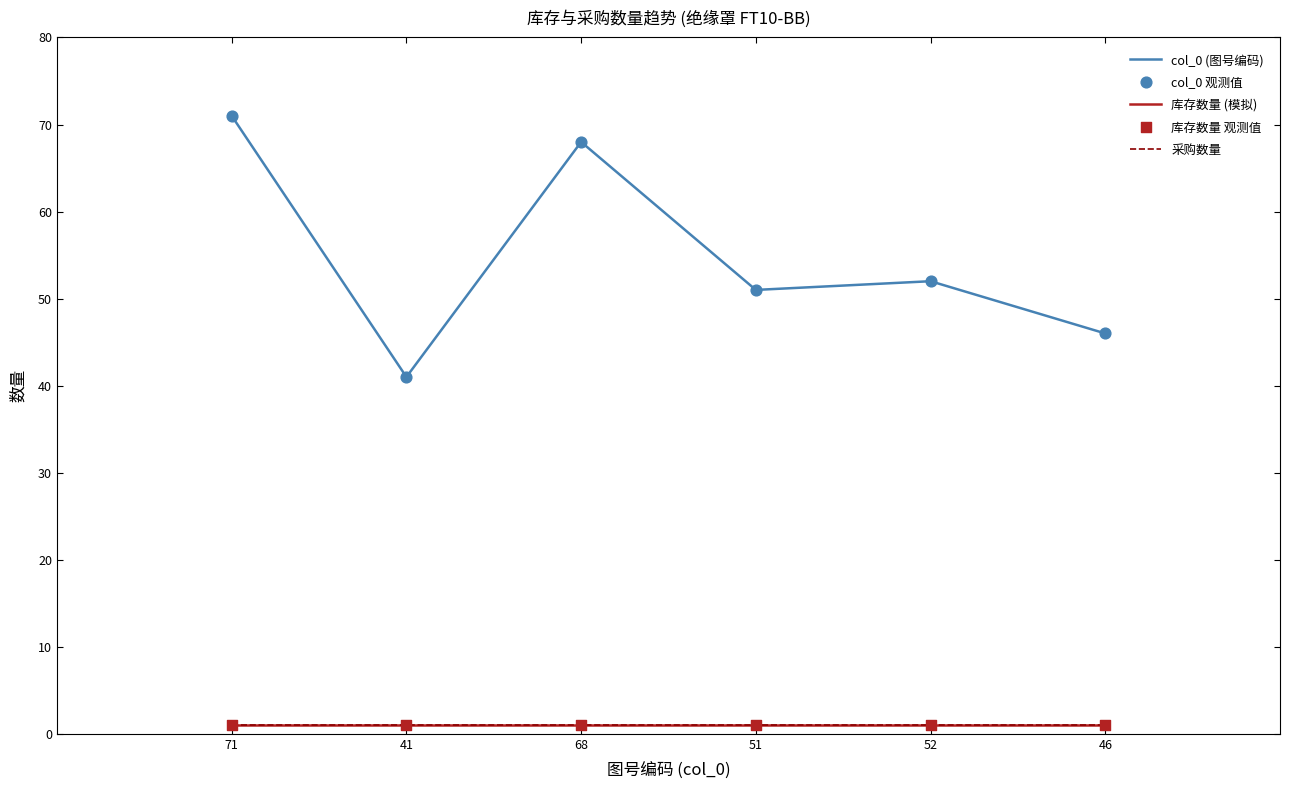

Does the chart have visible grid lines?

No